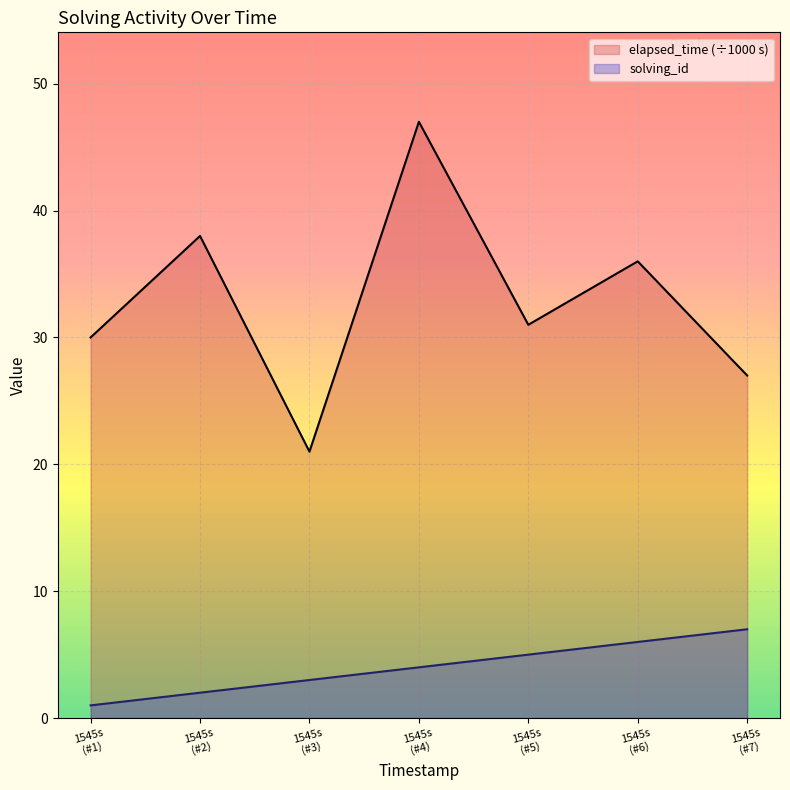

At which category does the chart reach its peak across all series?

1545s
(#4)